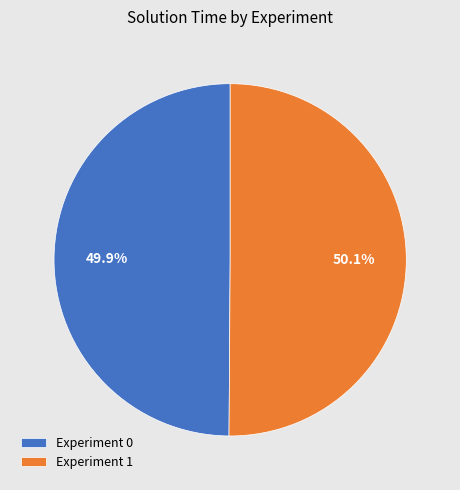

What portion of the pie excludes Experiment 0?

50.1%